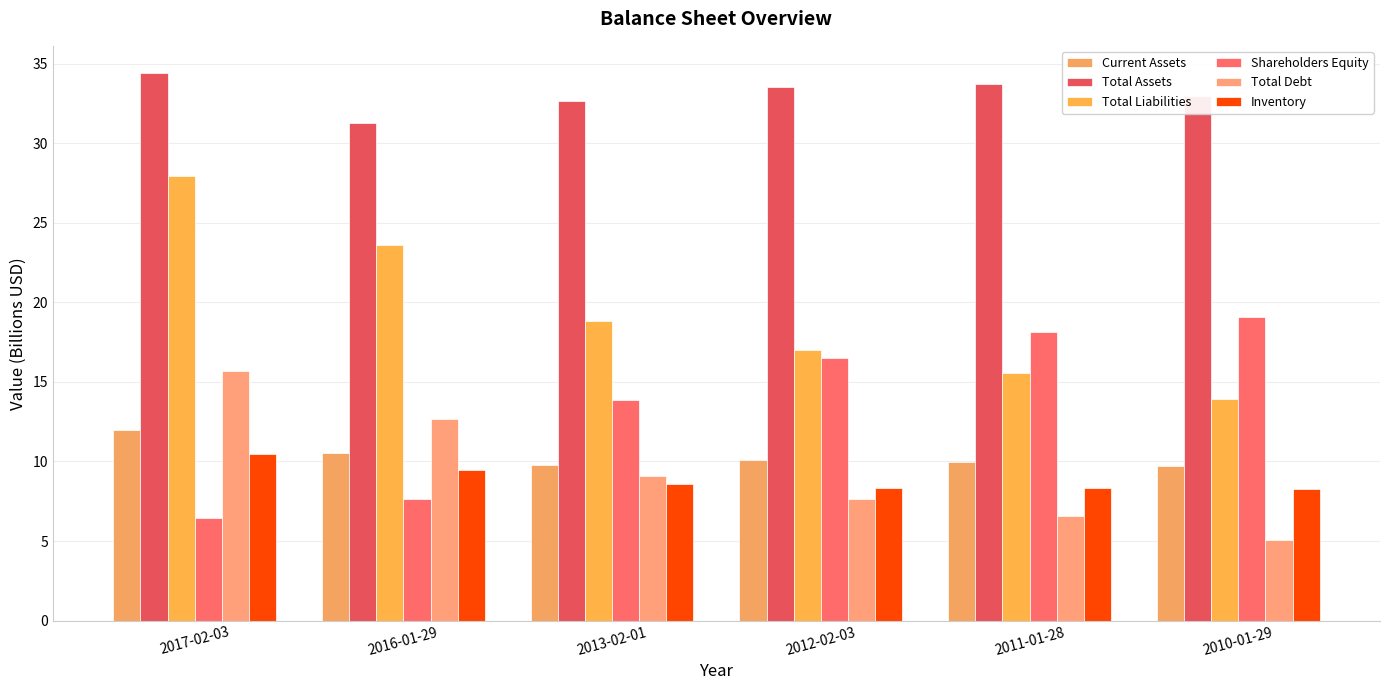

Rank the series by their maximum value, from highest to lowest.

Total Assets, Total Liabilities, Shareholders Equity, Total Debt, Current Assets, Inventory